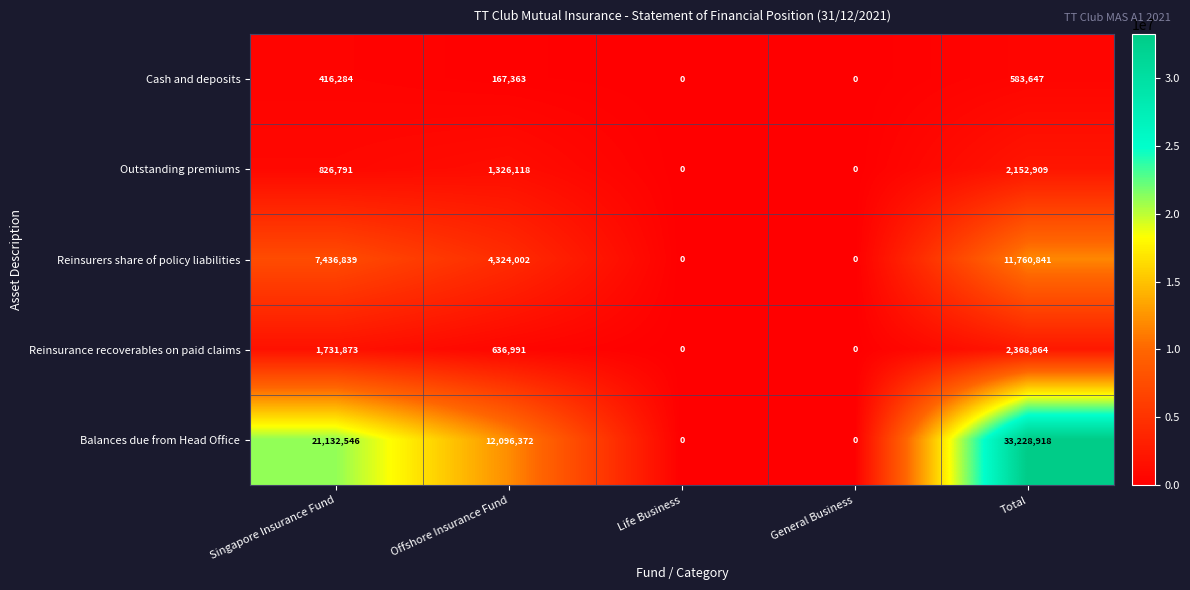

At which label is Cash and deposits closest to 291823?

Offshore Insurance Fund